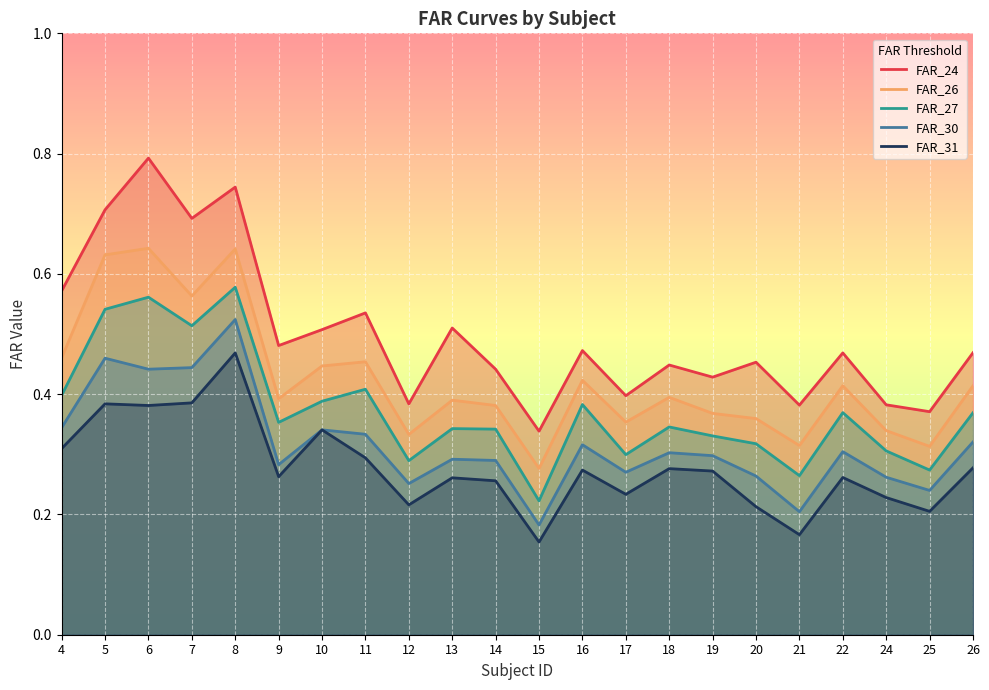

List the series in order of their peak value, highest first.

FAR_24, FAR_26, FAR_27, FAR_30, FAR_31